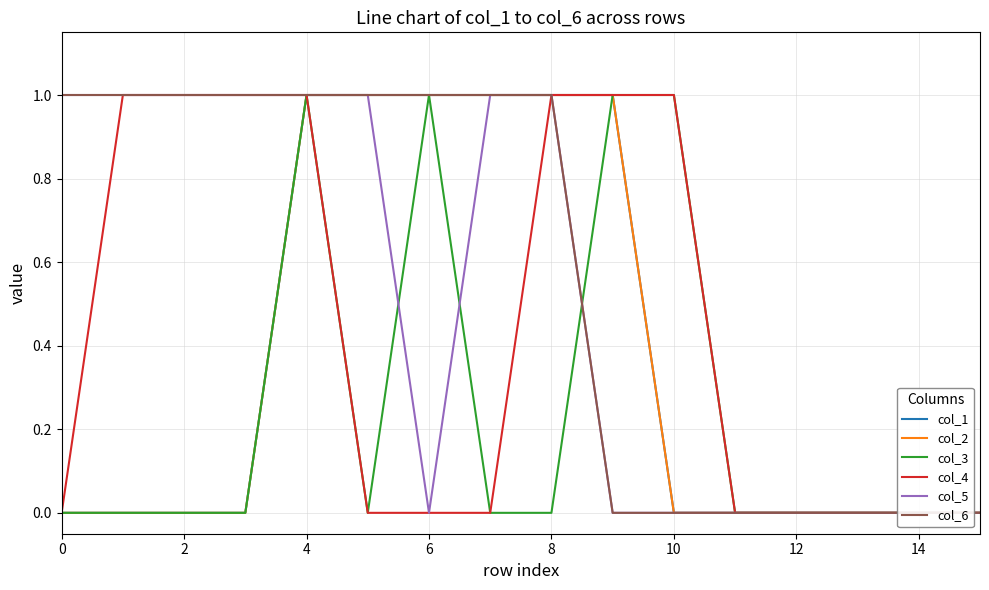

What is the difference between the second highest and second lowest values in the col_4 series?

1